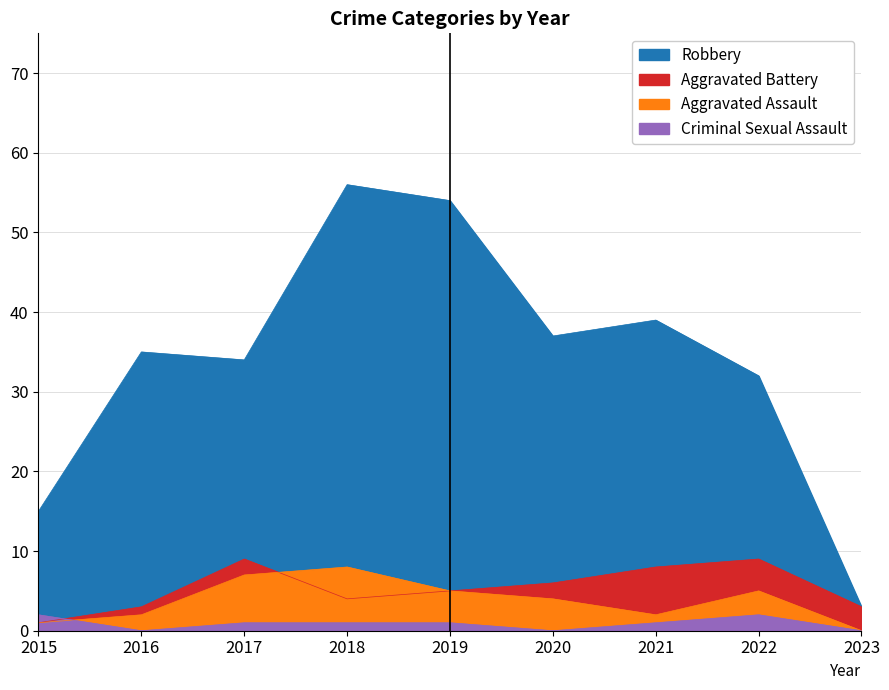

What is the difference between the maximum and minimum values in the Aggravated Assault series?

8